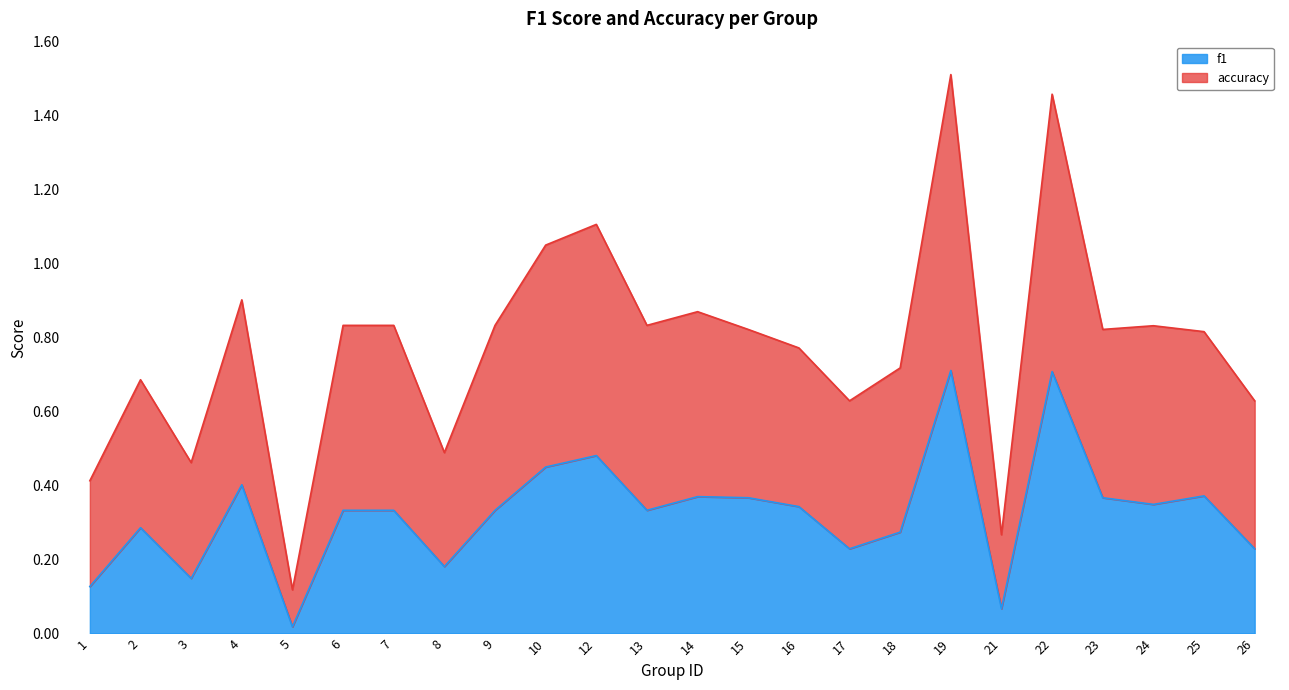

Rank the series by their maximum value, from highest to lowest.

accuracy, f1